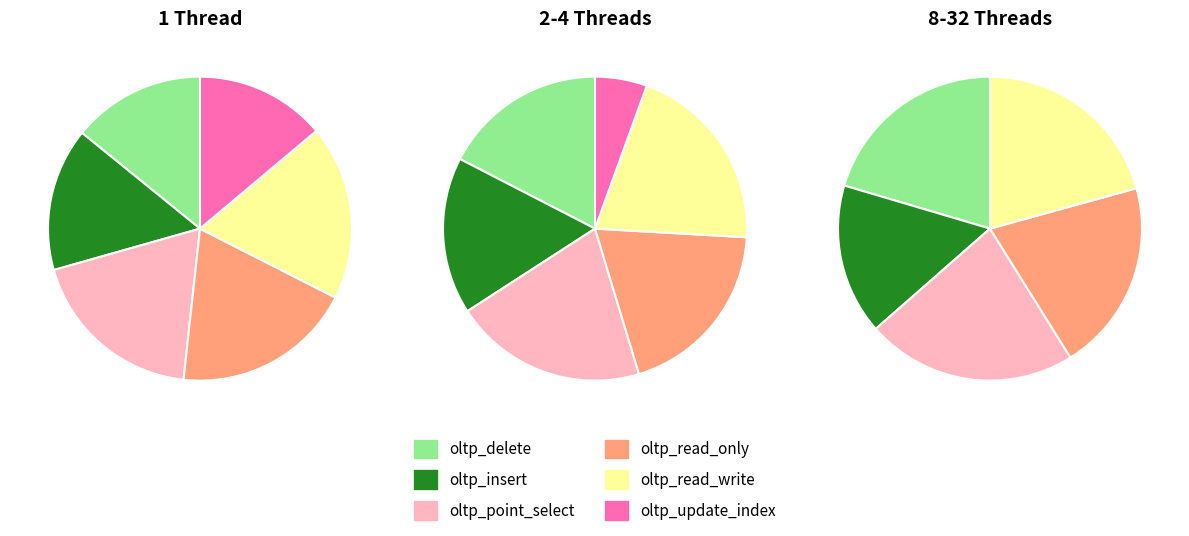

True or false: 4 accounts for 1% of the total.

False